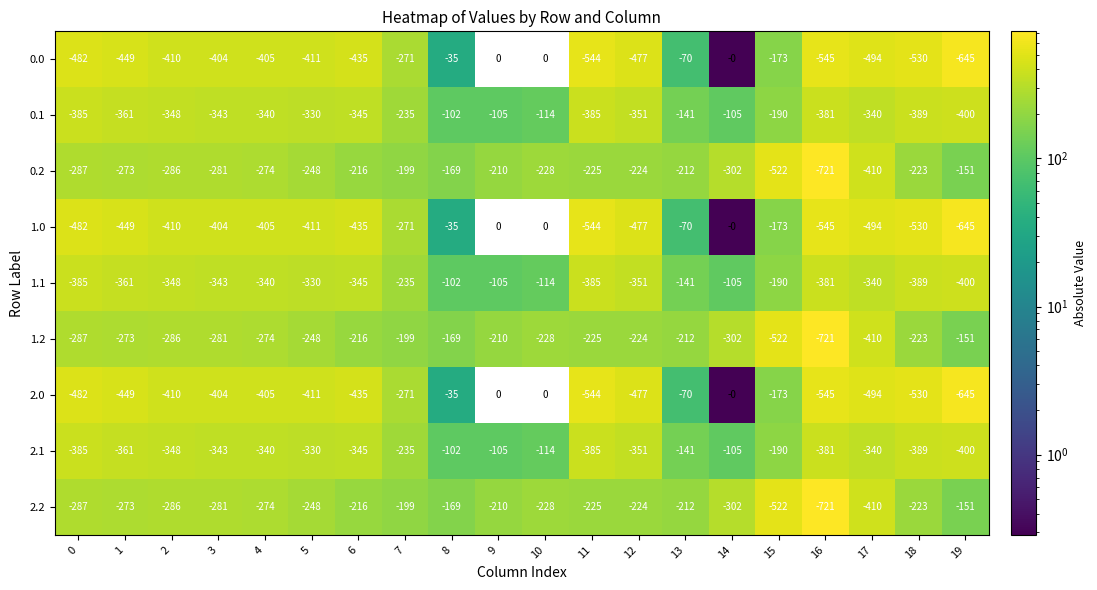

Where does the 1.1 series first go above -340?

5